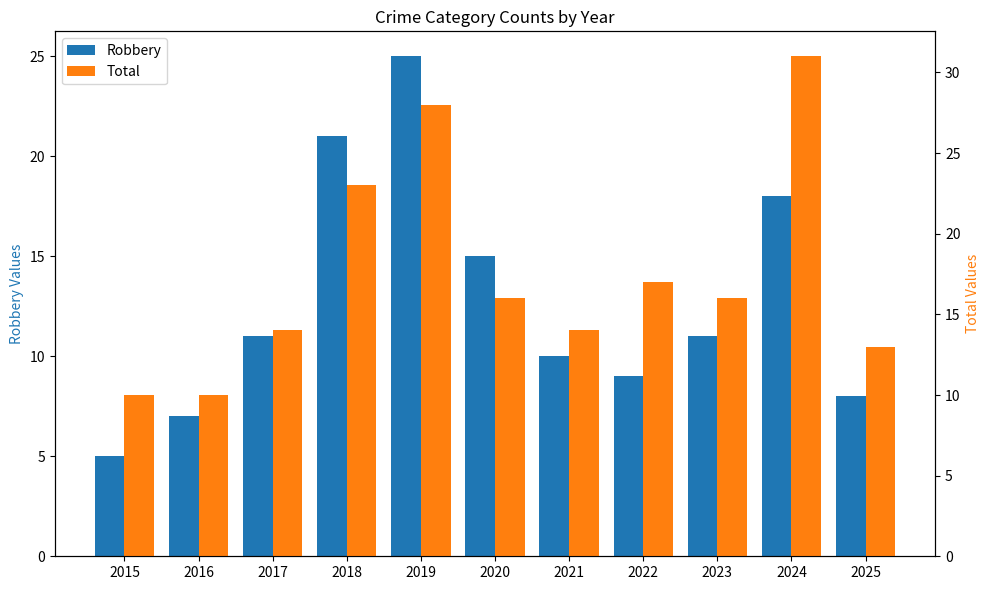

True or false: Total has a value of 8 at 2021.

False